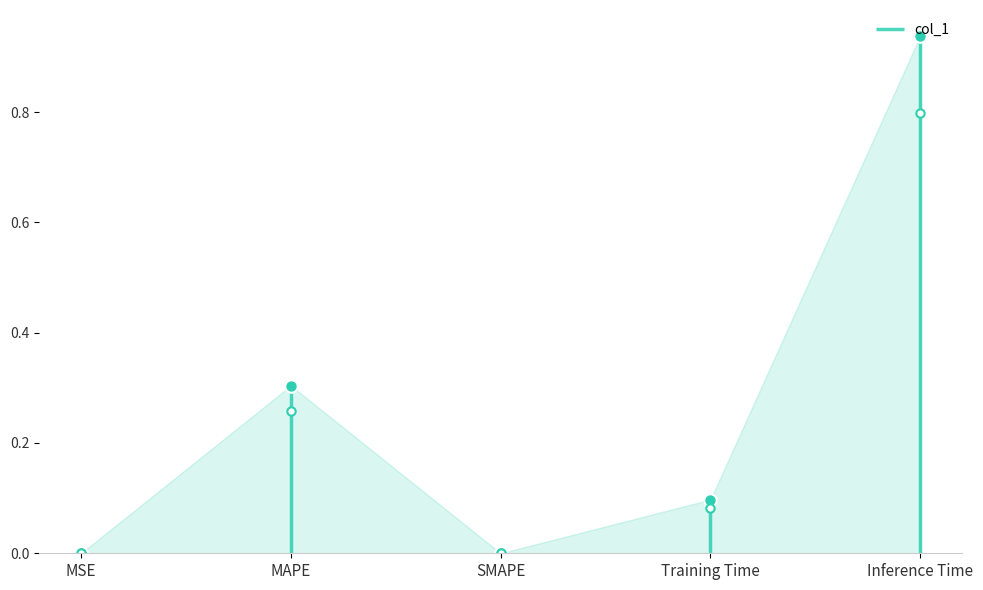

Reading left to right, what are all the values shown in this chart?

0.0	0.3	0.0	0.1	0.9